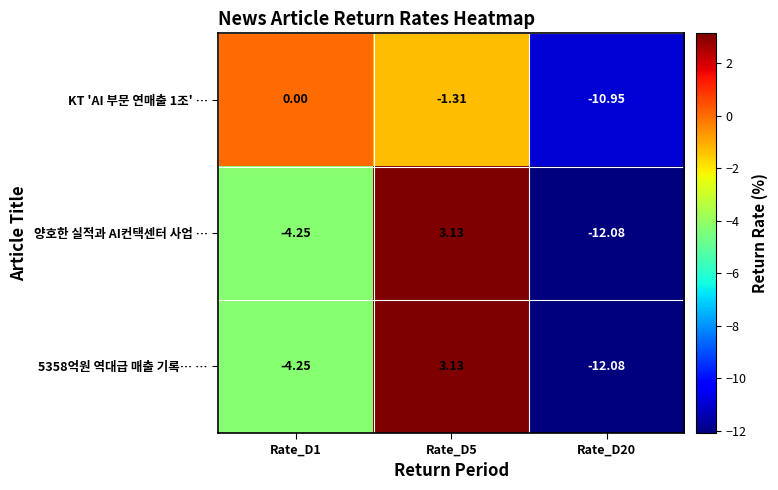

Reading left to right, extract all data points from this chart.

KT 'AI 부문 연매출 1조' …: Rate_D1=0.0	Rate_D5=-1.3	Rate_D20=-10.9
양호한 실적과 AI컨택센터 사업 …: Rate_D1=-4.2	Rate_D5=3.1	Rate_D20=-12.1
5358억원 역대급 매출 기록… …: Rate_D1=-4.2	Rate_D5=3.1	Rate_D20=-12.1